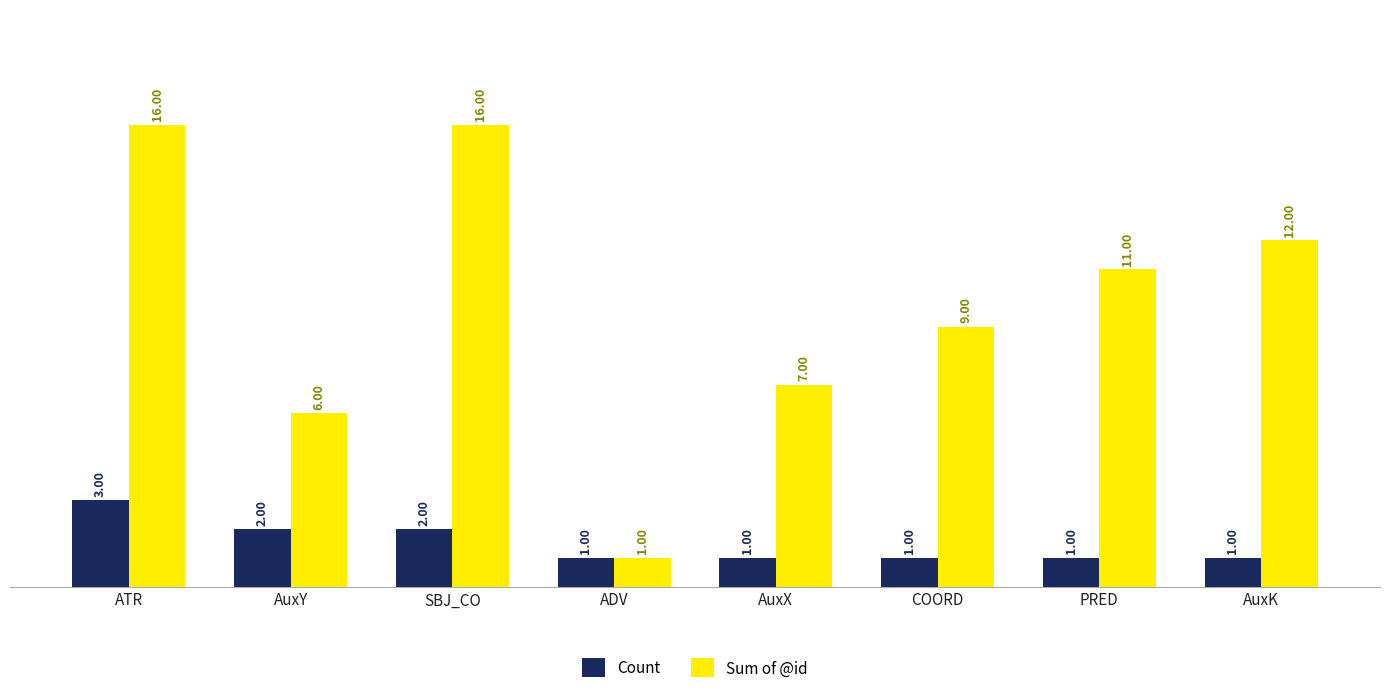

Rank the series by their average value, from lowest to highest.

Count, Sum of @id